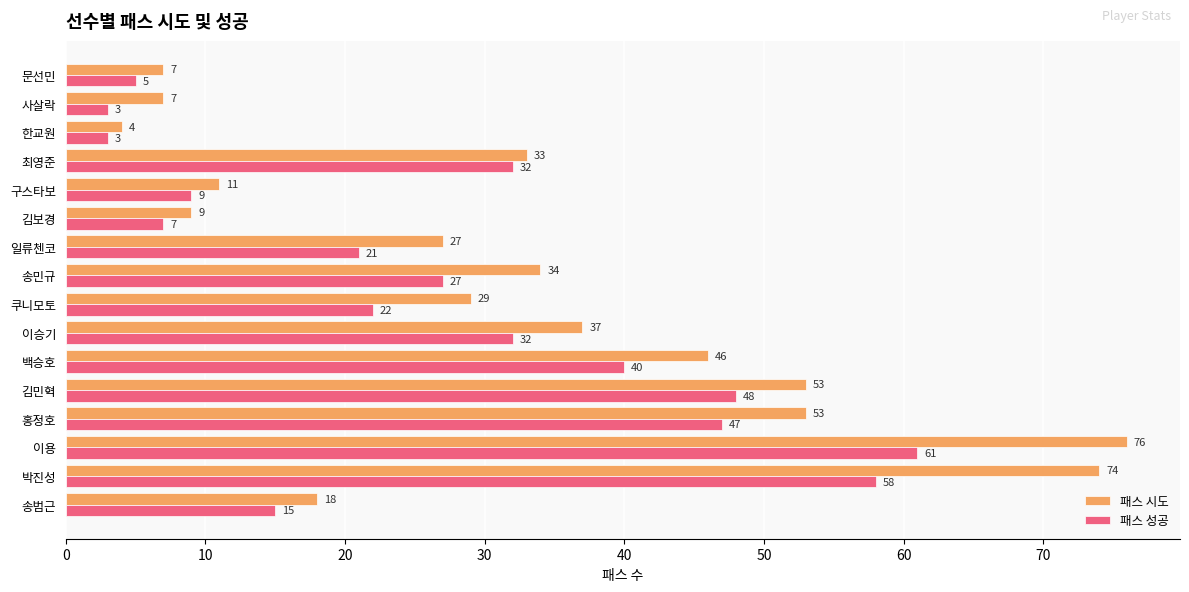

At which category is the sum across all series the highest?

이용